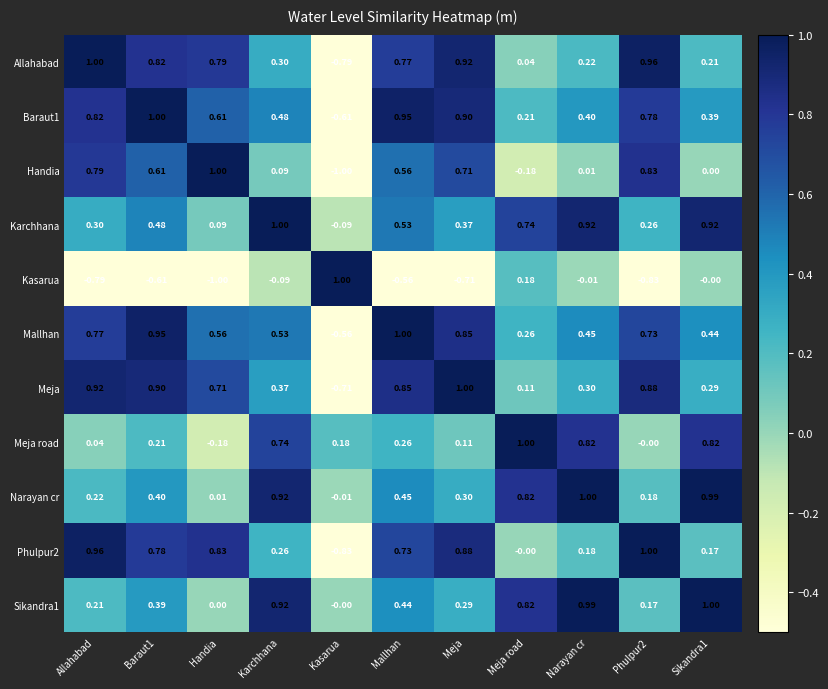

Where does the Handia series first go above 0?

Allahabad